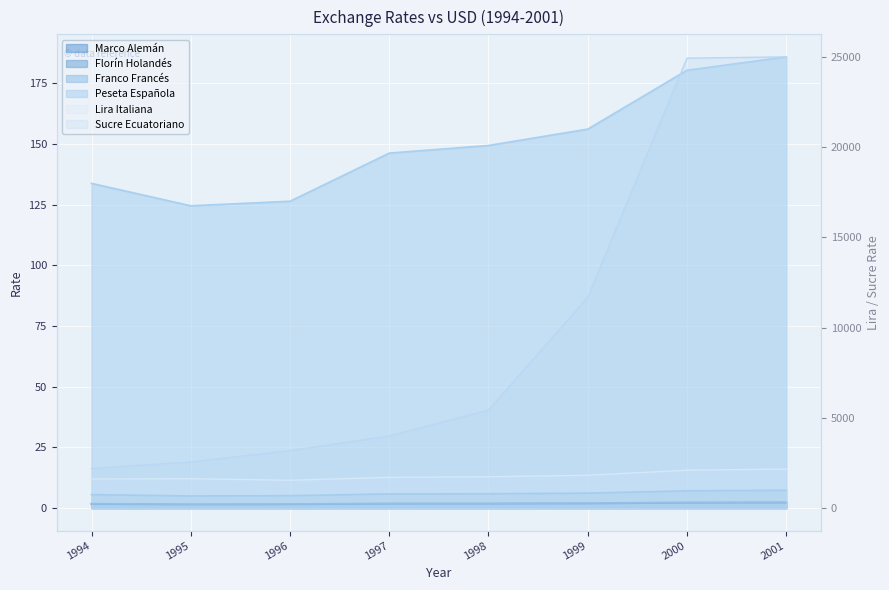

What value does the Peseta Española series have at 1996?

126.4